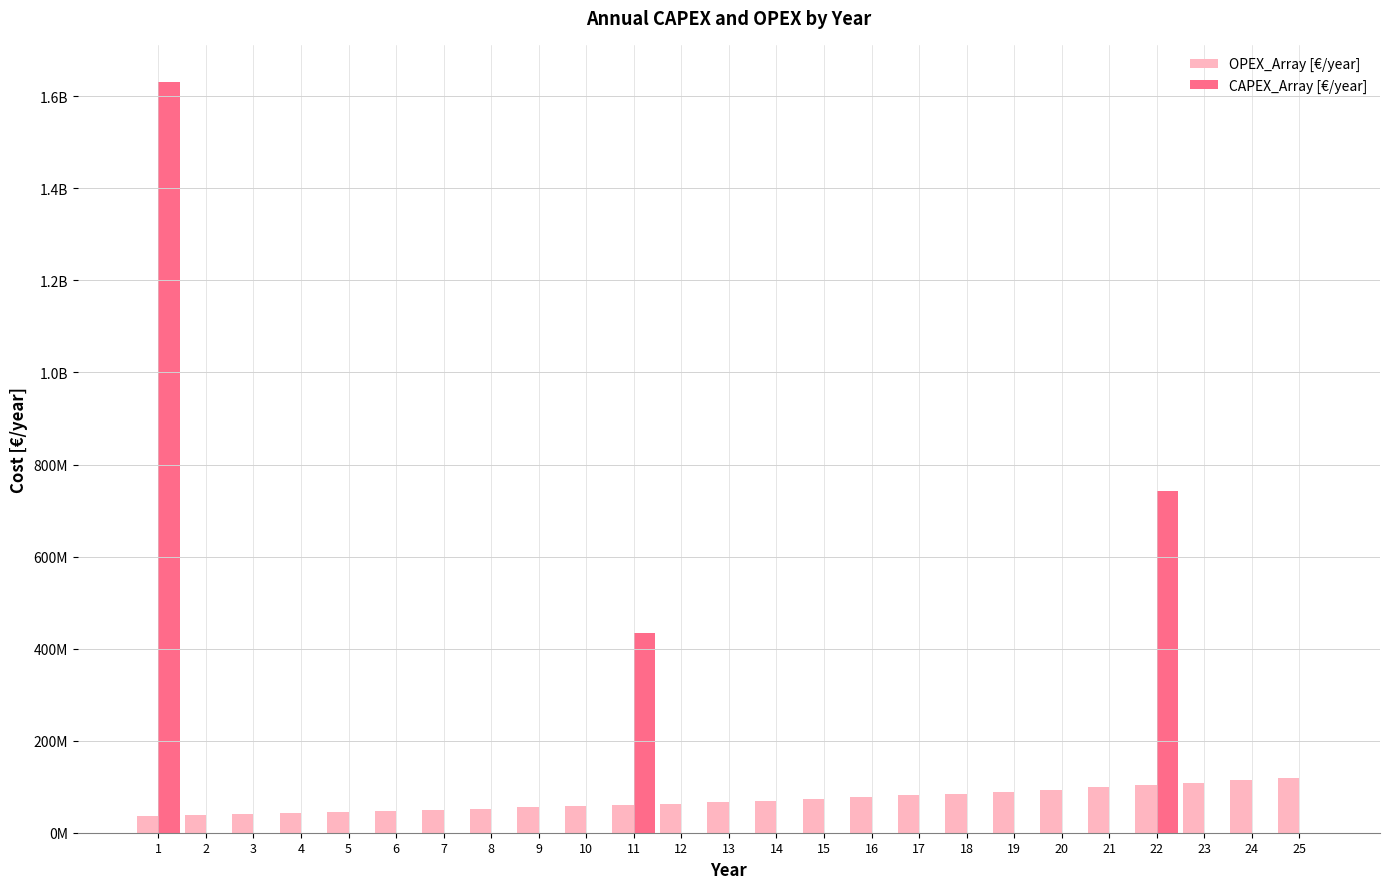

Does the chart contain stacked bars?

No